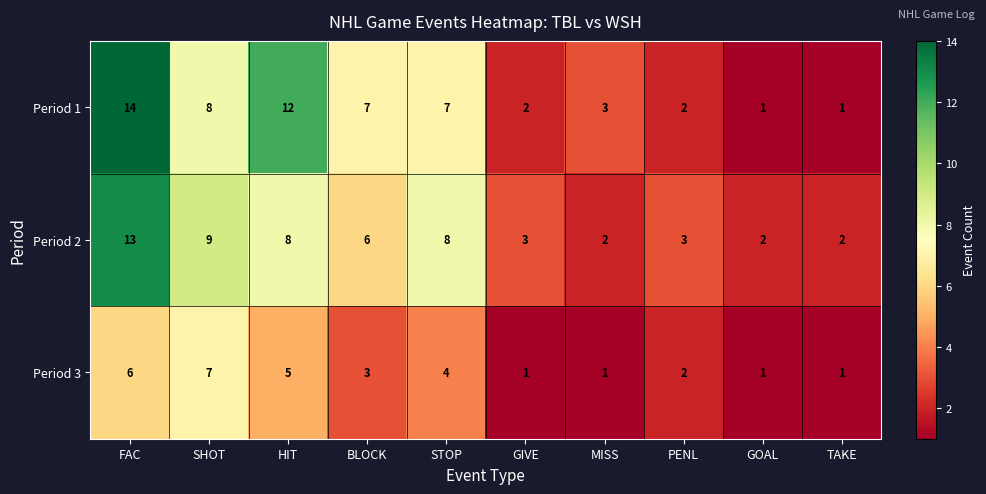

What is the total value across all series at MISS?

6